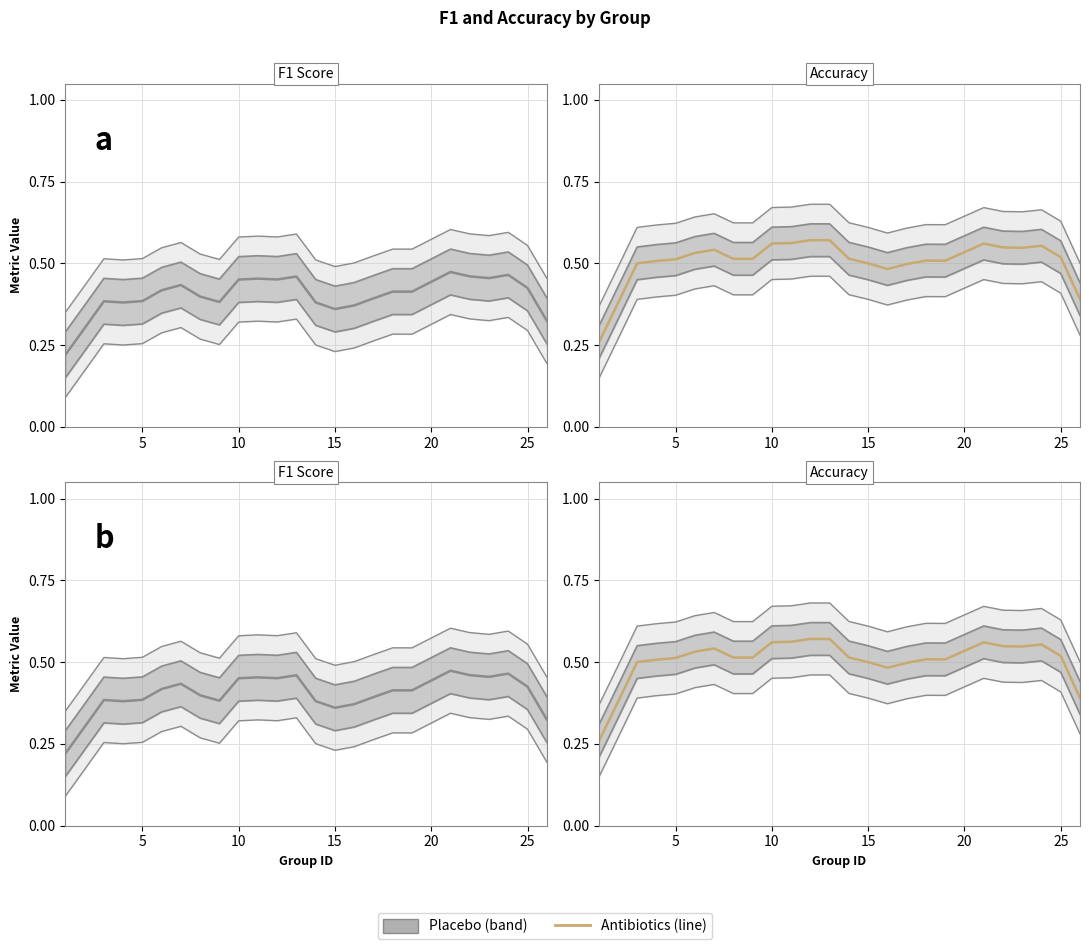

What is the difference between the second highest and minimum values?

0.3